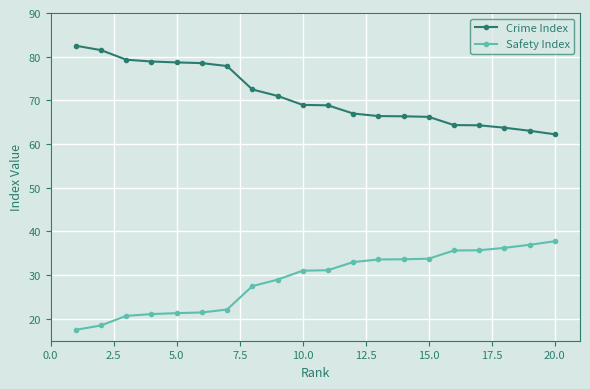

Rank the series by their average value, from lowest to highest.

Safety Index, Crime Index